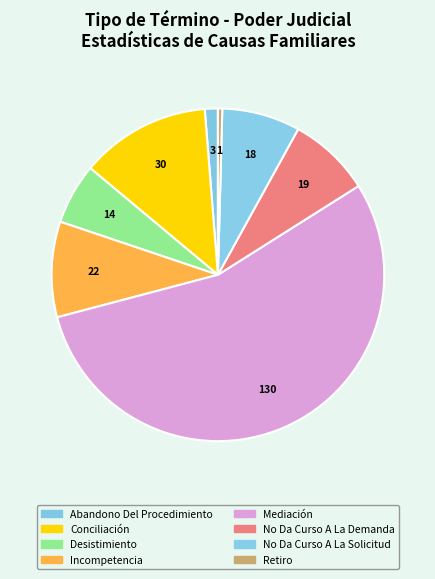

Which category has the smallest portion of the pie?

Retiro